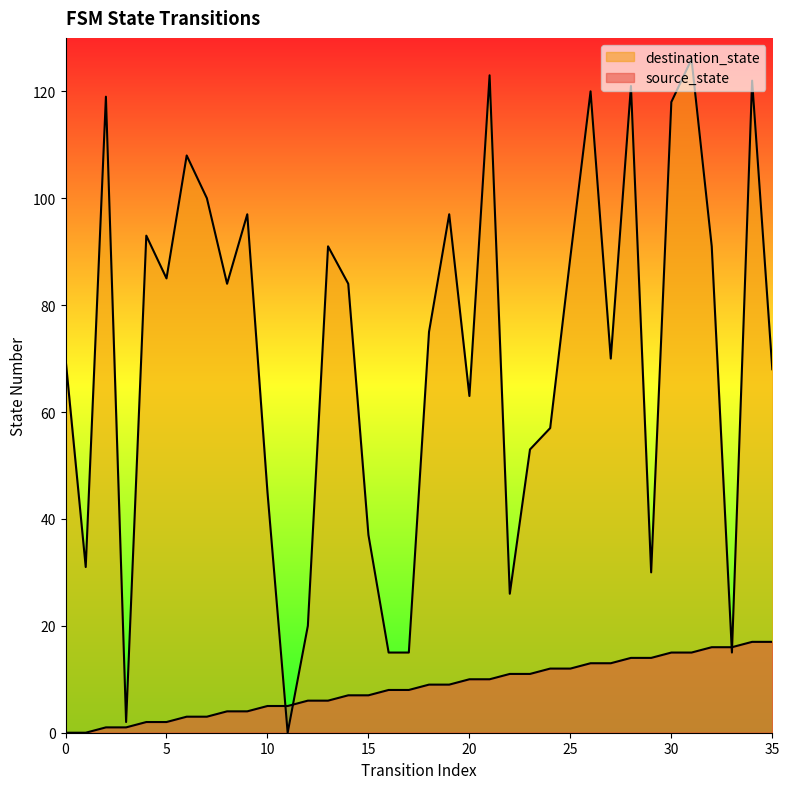

What is the greatest value displayed?

126